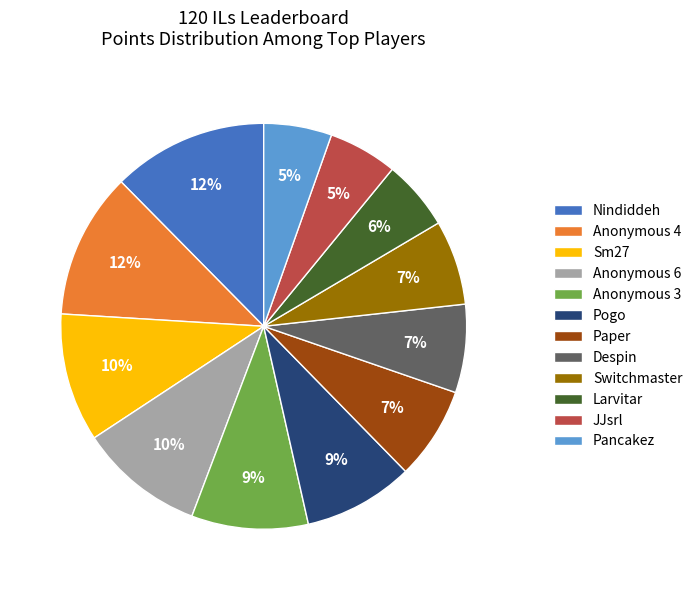

The Despin slice represents 7% of the pie. True or false?

True